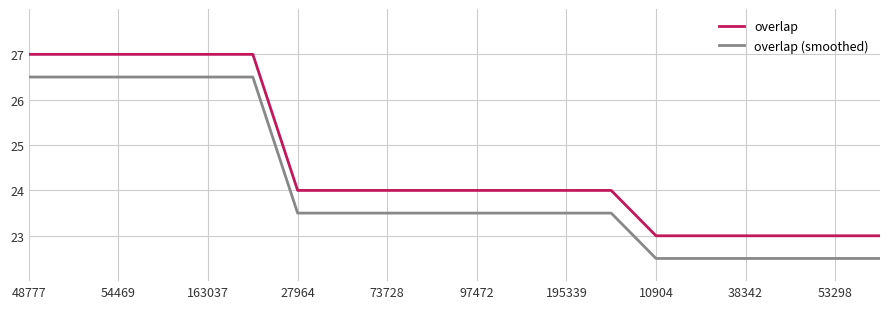

What is the highest value of the overlap series?

27.0